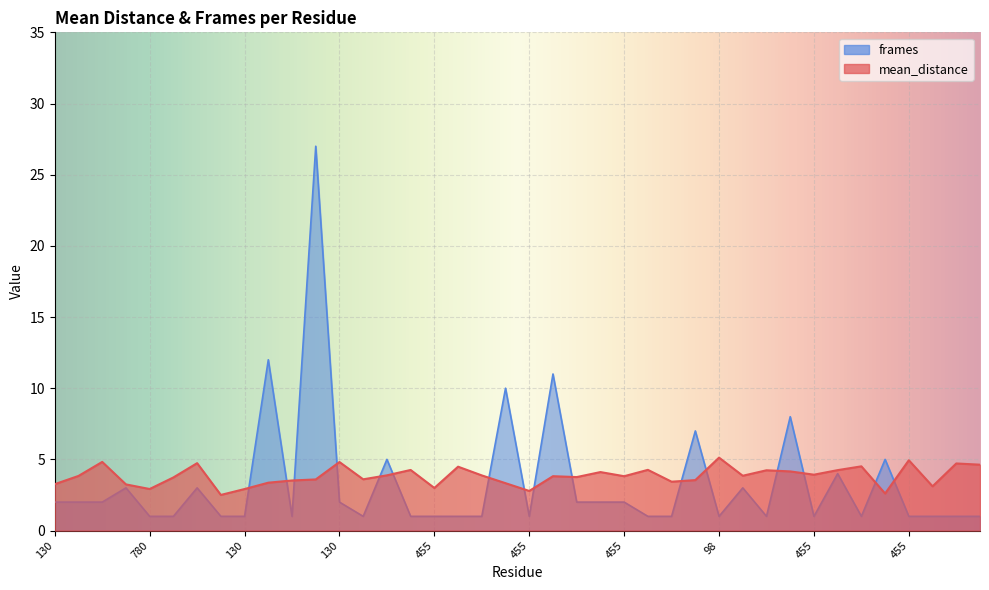

What is the label of the 37th point from the right?

130